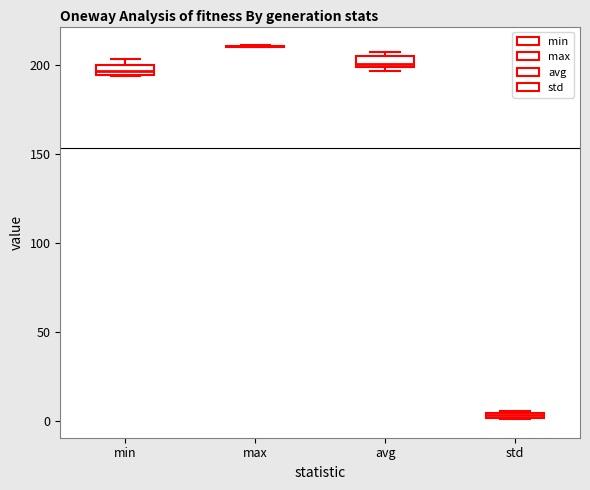

Where is the upper edge of the box for min on the y-axis? The values are not printed on the chart, so give them approximately, as read against the axis.

200